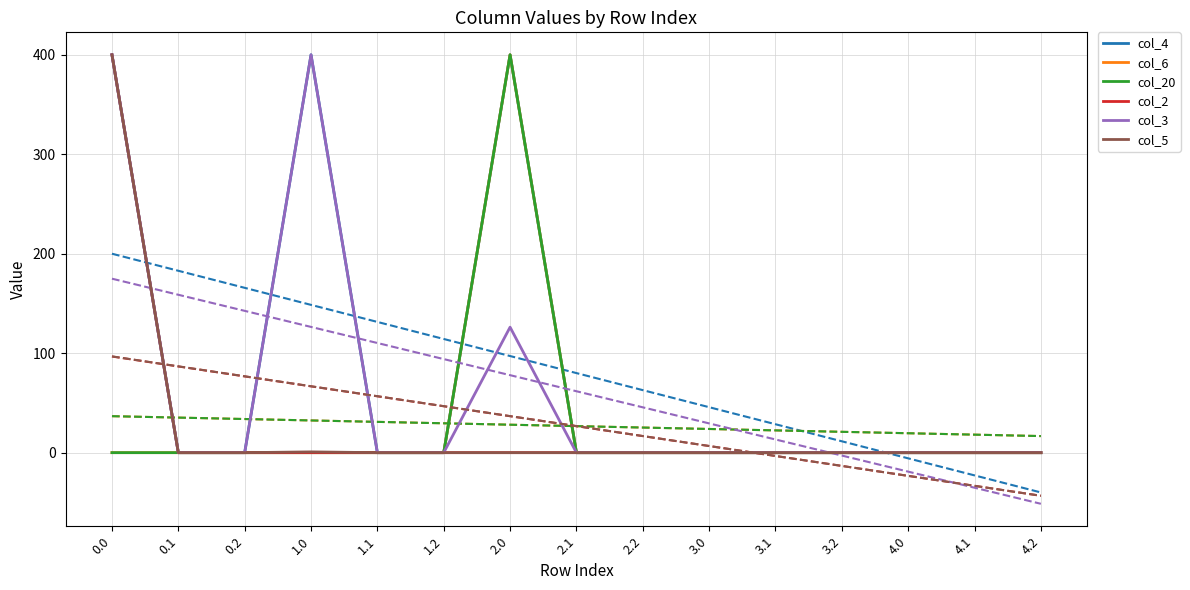

How many values in the col_20 series exceed 0?

1